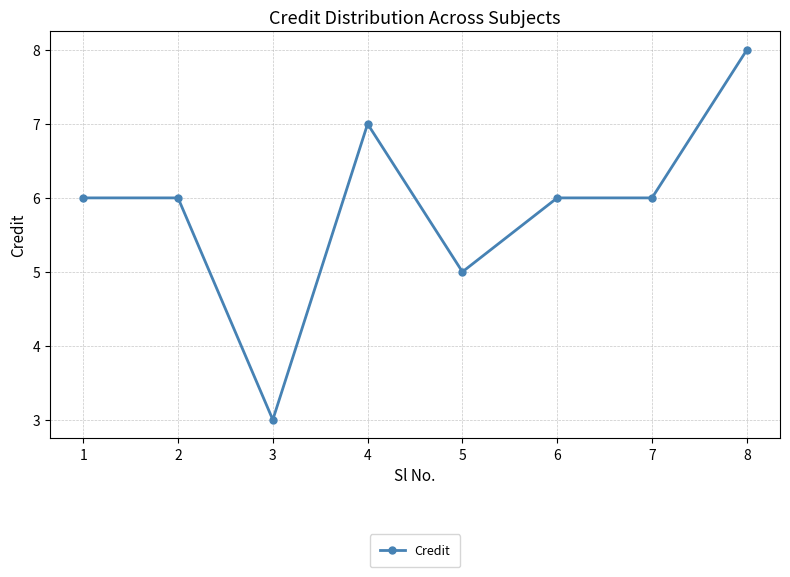

The value at 7 is 6. True or false?

True